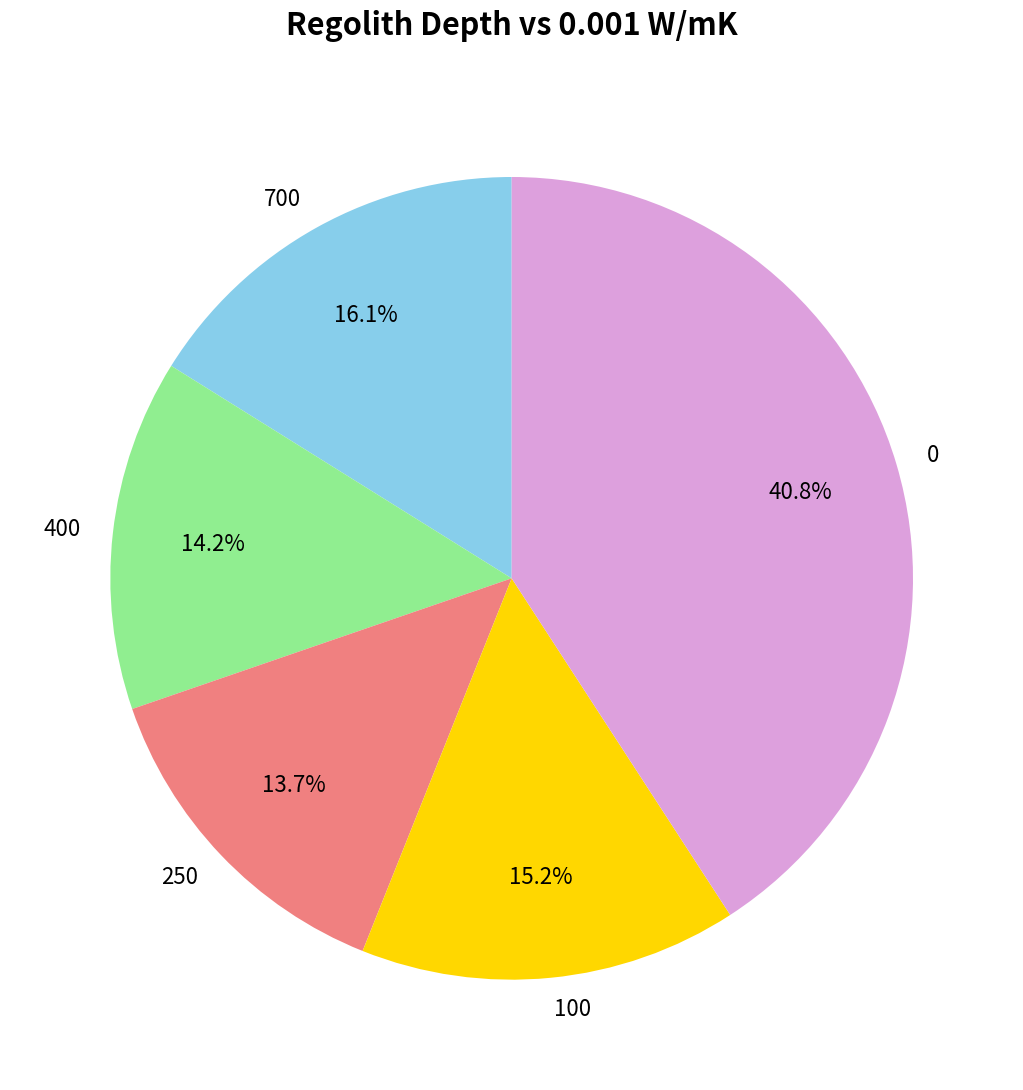

Is there a majority slice in this chart?

No